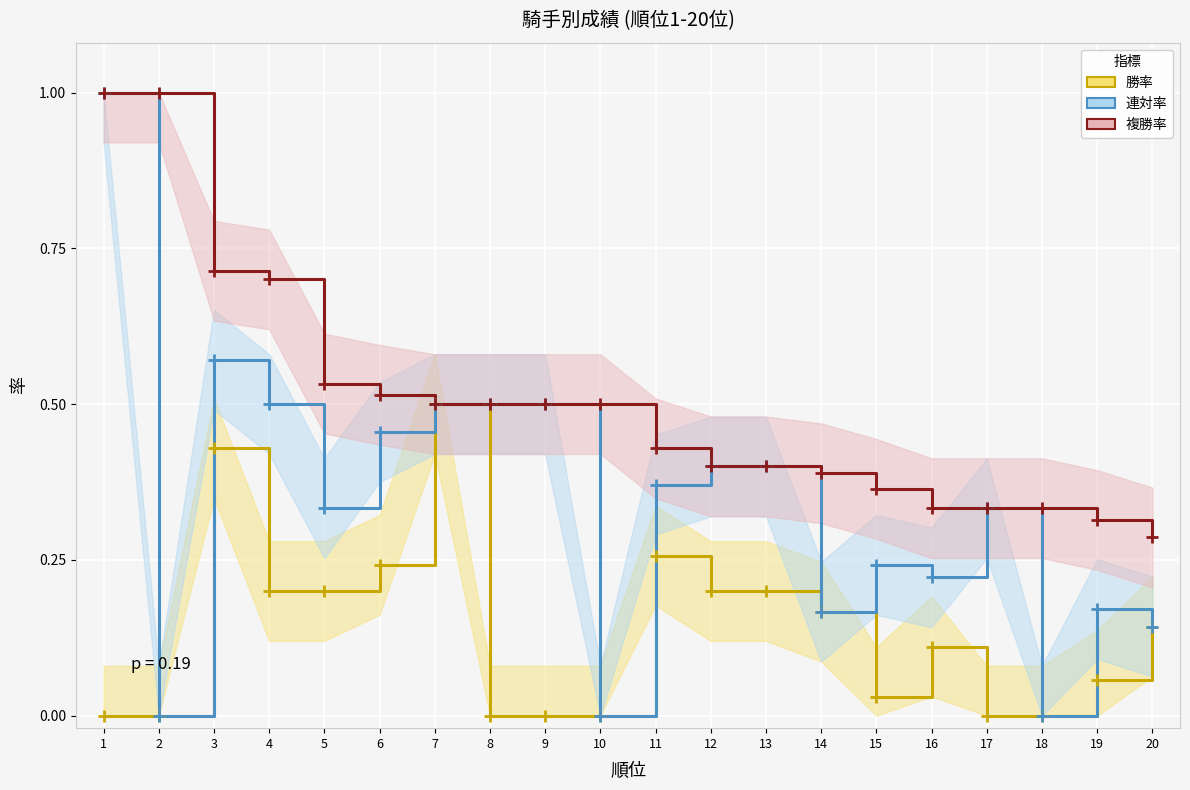

List the labels in order of 連対率 value, largest first.

1, 3, 4, 7, 8, 9, 6, 12, 13, 11, 5, 17, 15, 16, 19, 14, 20, 2, 10, 18